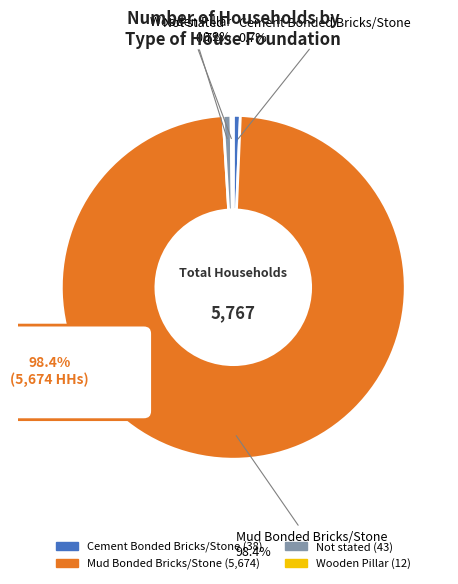

The Mud Bonded Bricks/Stone slice represents 98% of the pie. True or false?

True